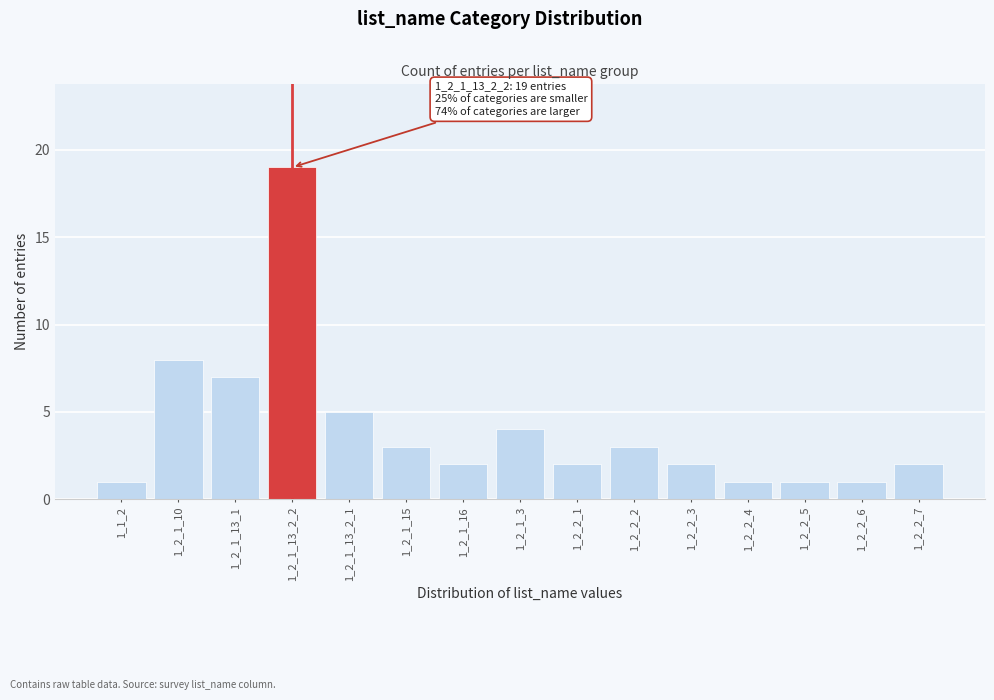

Reading left to right, extract all data points from this chart.

1_1_2=1	1_2_1_10=8	1_2_1_13_1=7	1_2_1_13_2_2=19	1_2_1_13_2_1=5	1_2_1_15=3	1_2_1_16=2	1_2_1_3=4	1_2_2_1=2	1_2_2_2=3	1_2_2_3=2	1_2_2_4=1	1_2_2_5=1	1_2_2_6=1	1_2_2_7=2